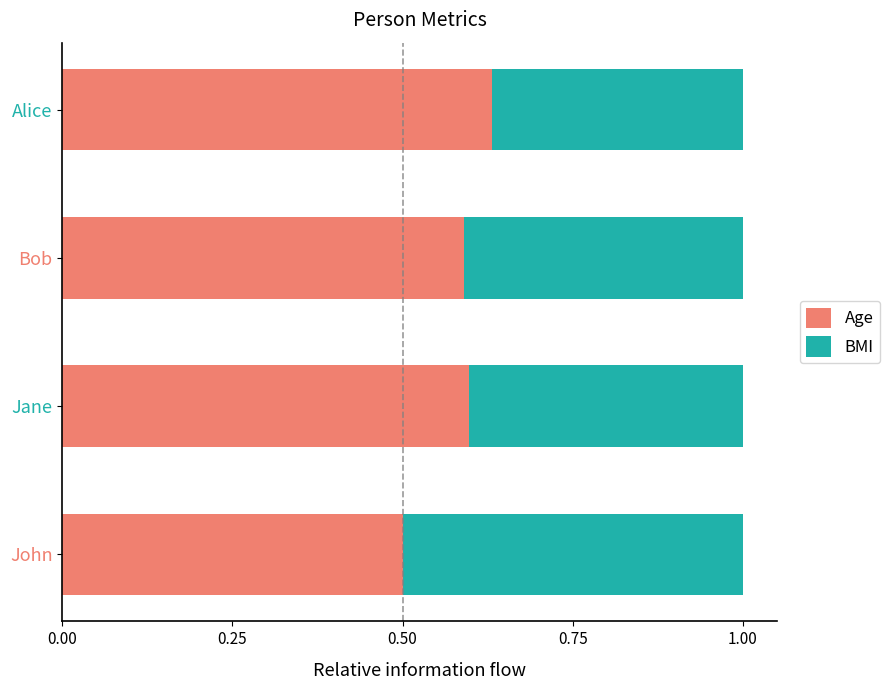

What is the total value across all series at Bob?

1.0